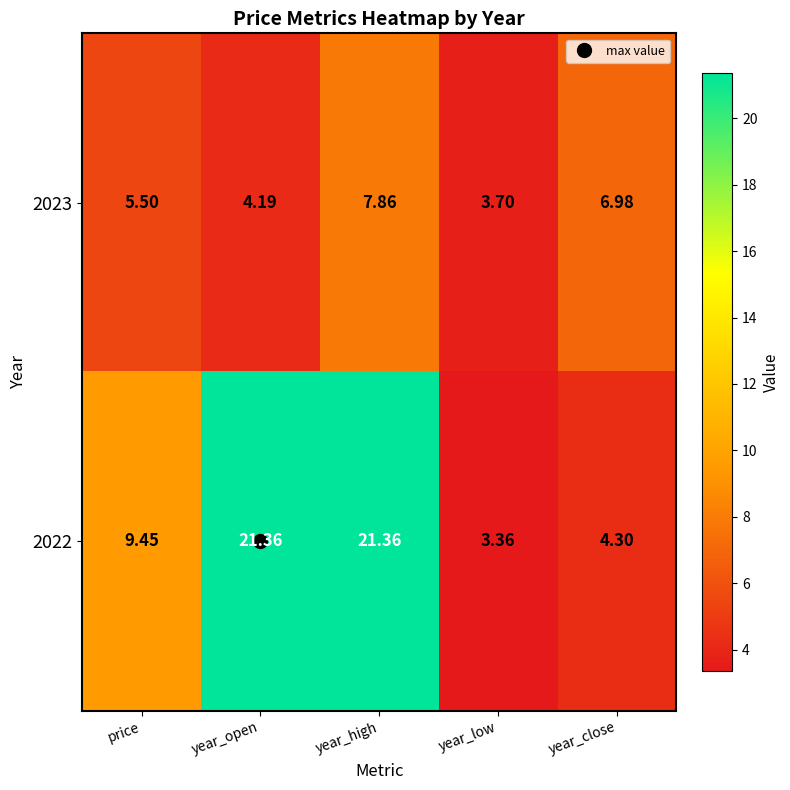

How many values in the 2022 series exceed 9?

3